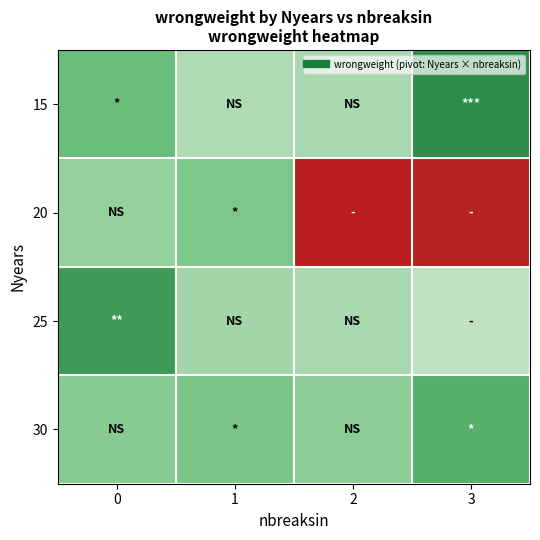

Reading left to right, transcribe all the data shown in this chart.

15: 0=0.1	1=0.3	2=0.3	3=0.0
20: 0=0.2	1=0.2	2=1.0	3=1.0
25: 0=0.1	1=0.3	2=0.3	3=0.3
30: 0=0.2	1=0.2	2=0.2	3=0.1